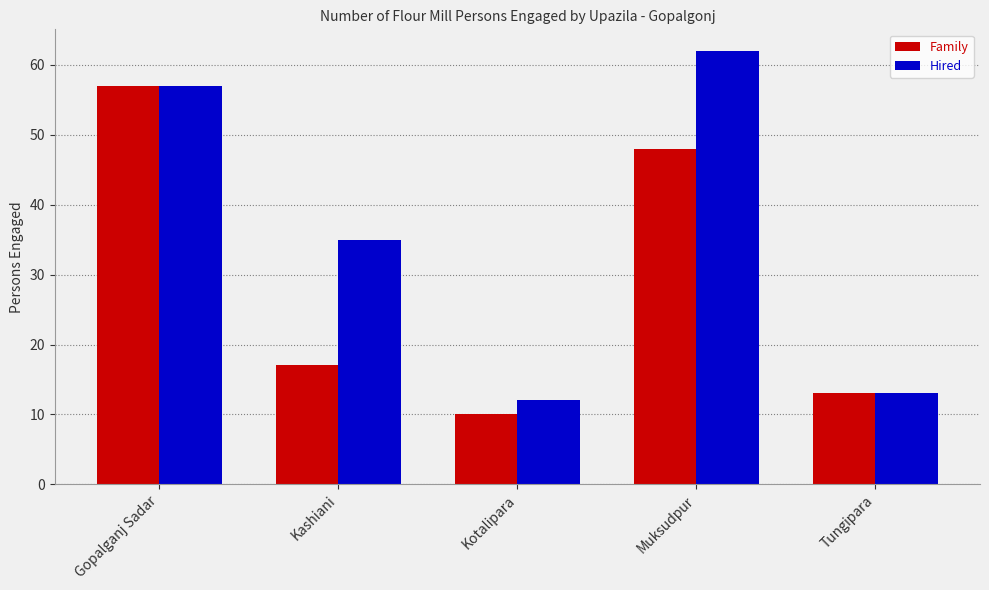

What is the highest value of the Hired series?

62